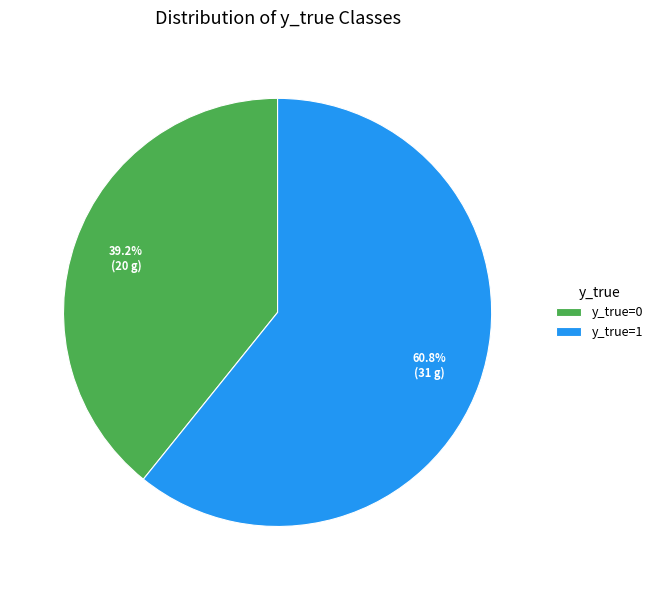

Between y_true=0 and y_true=1, which is larger?

y_true=1